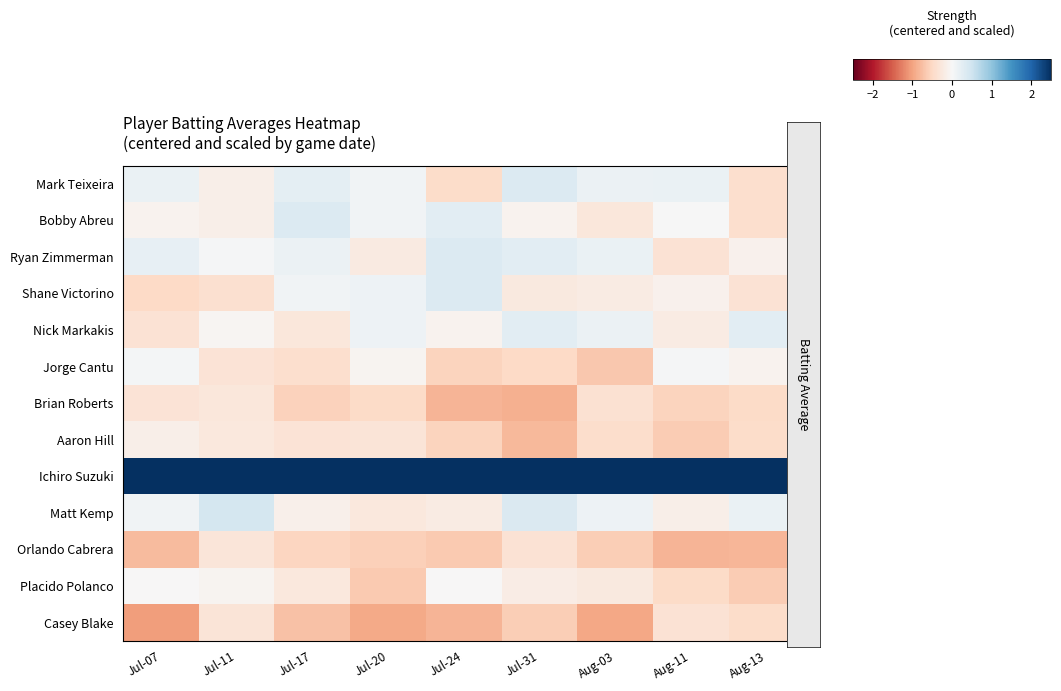

What is the greatest value displayed?

3.2